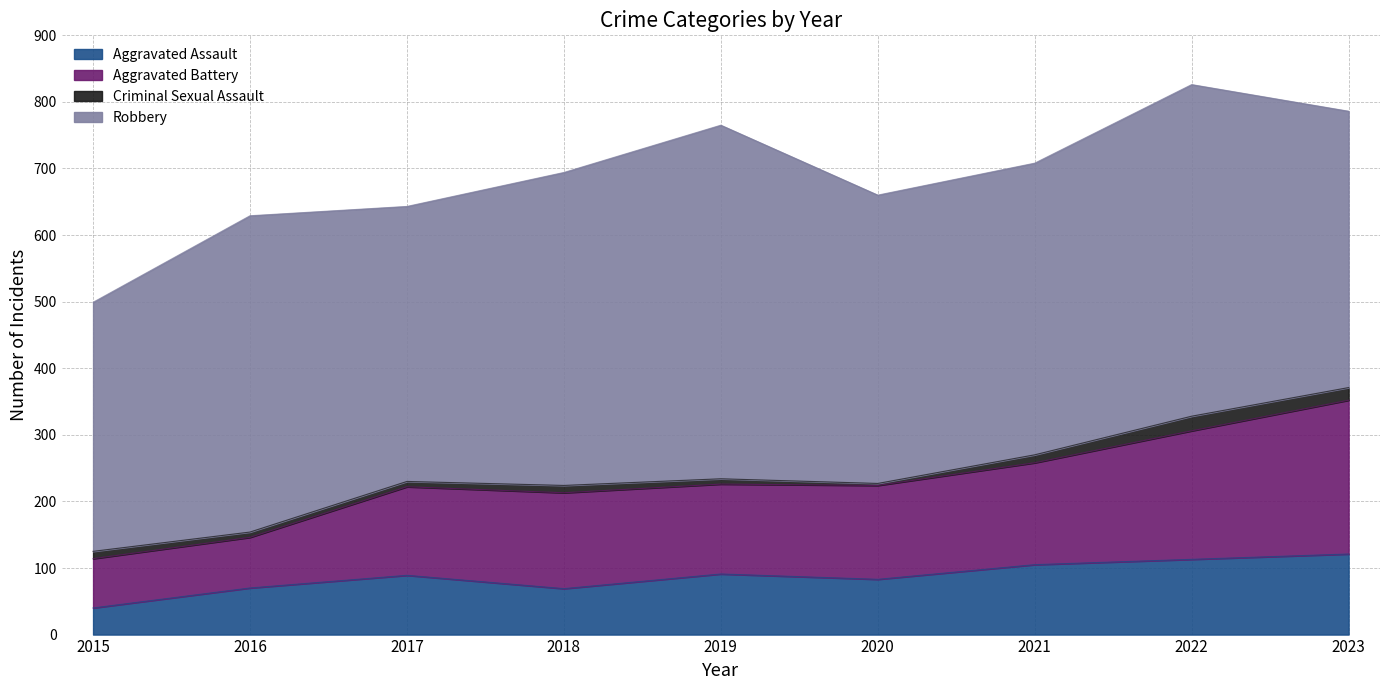

What is the lowest value of the Aggravated Assault series?

40